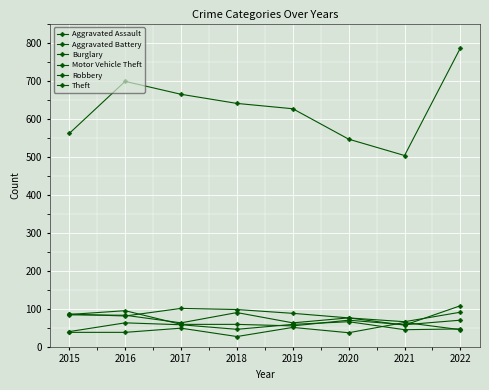

The value of Aggravated Assault at 2020 is 37. True or false?

True